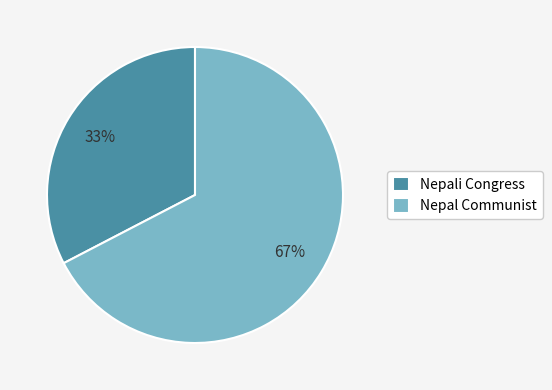

How many slices are in this pie chart?

2